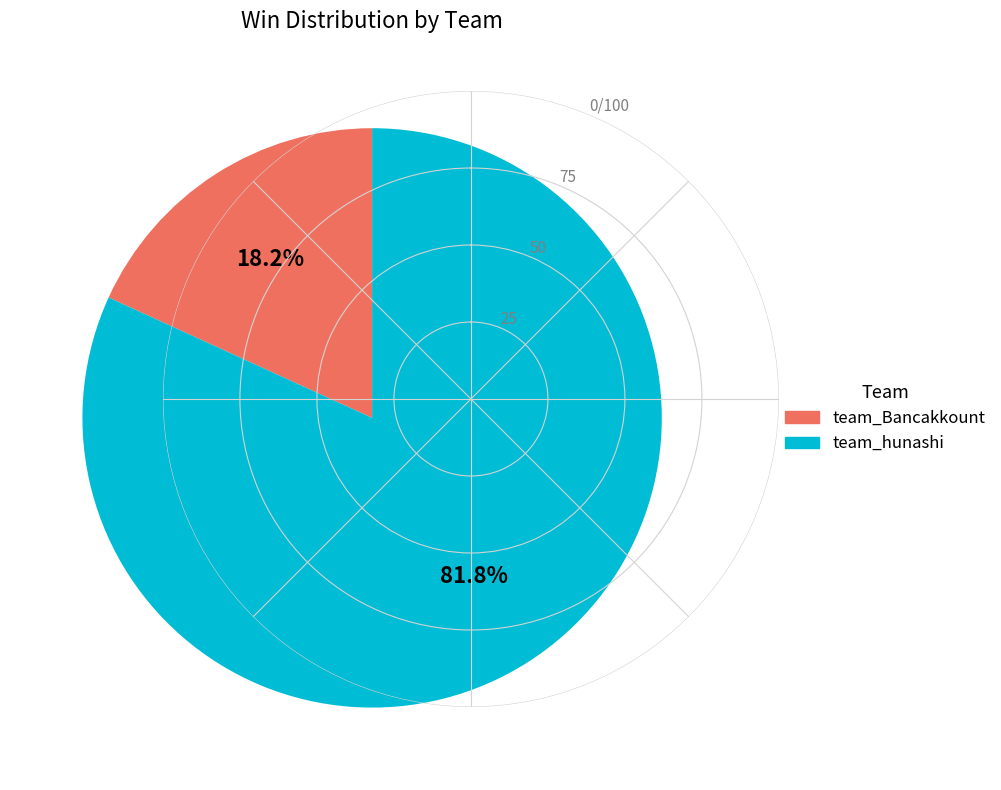

What is the majority slice?

team_hunashi